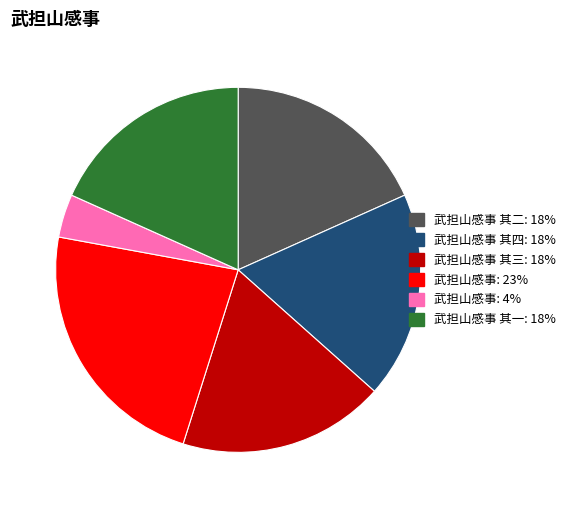

Is there a majority slice in this chart?

No